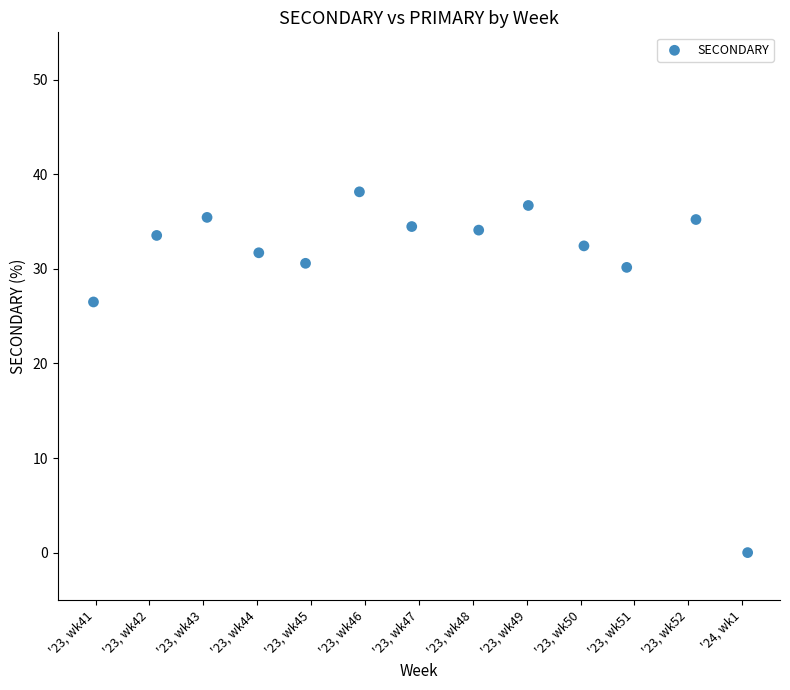

What is the range of Y values (max minus min)?

38.1